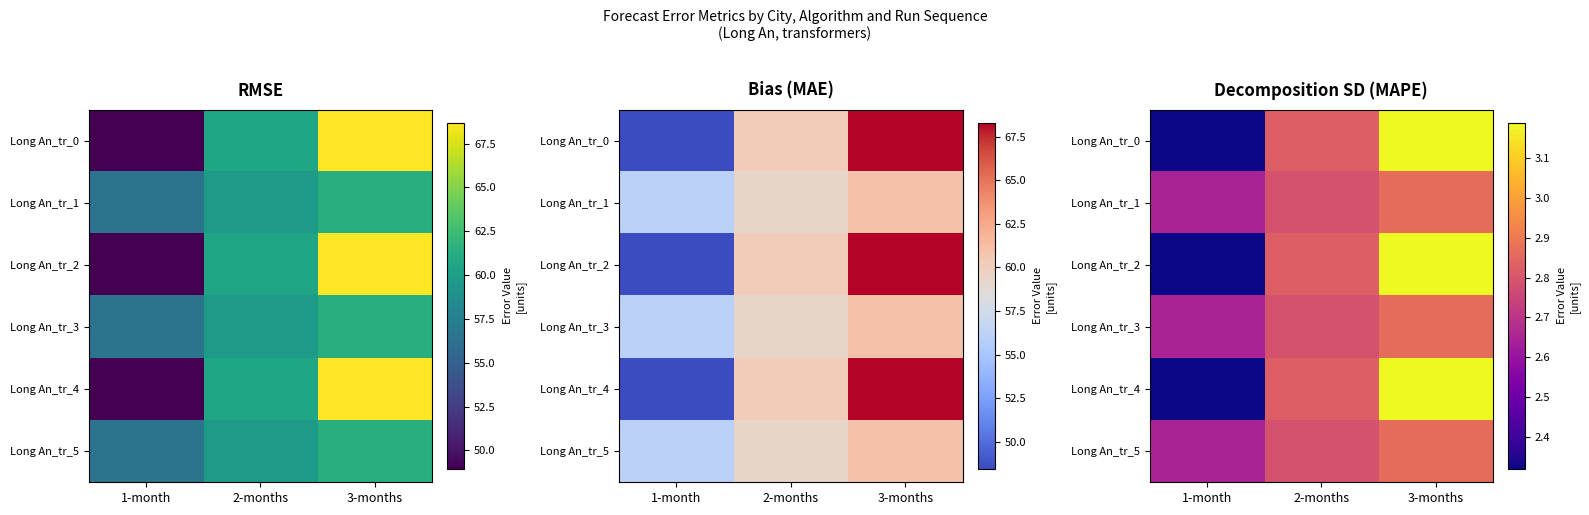

Is it true that Long An_tr_0 equals 3.2 at 3-months?

True